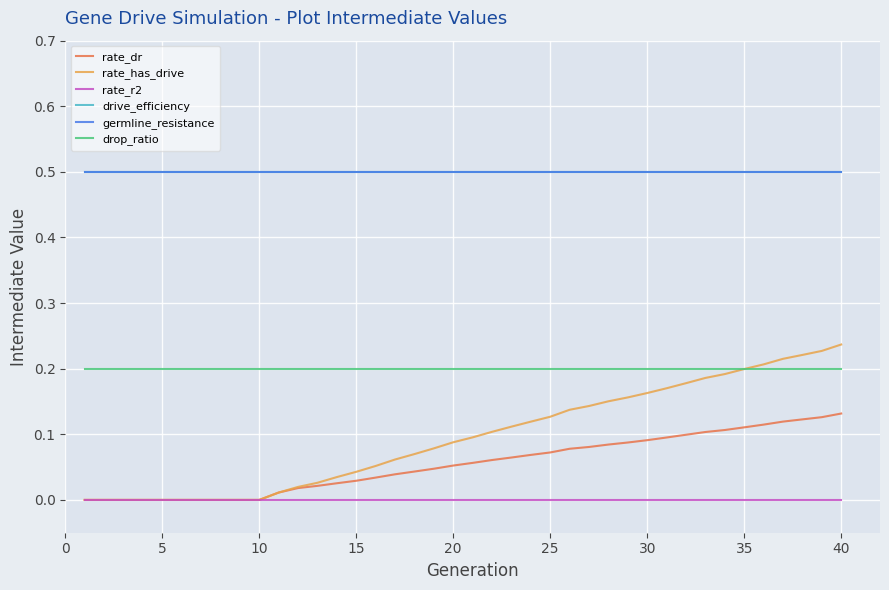

True or false: rate_dr and germline_resistance cross at least once.

False